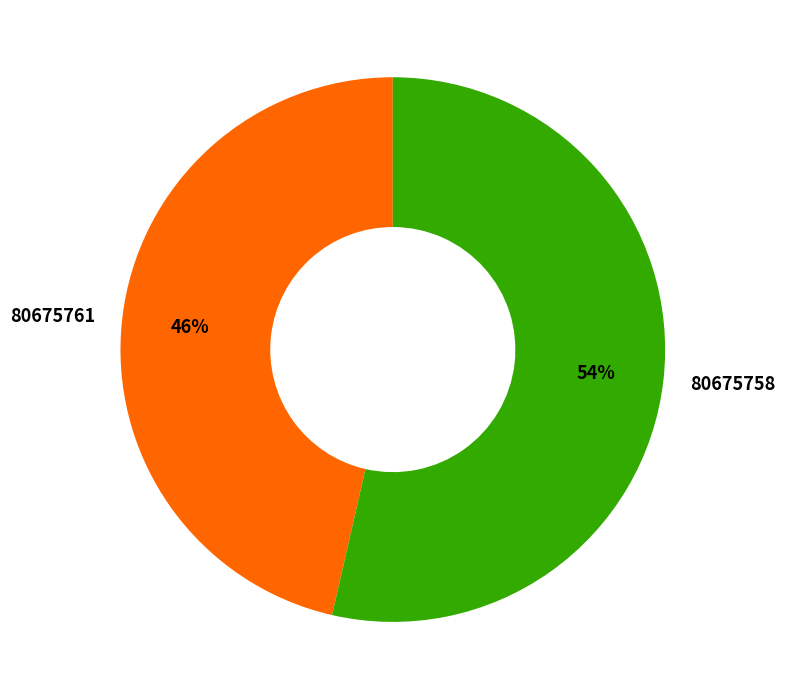

Rank the categories by value from highest to lowest.

80675758, 80675761